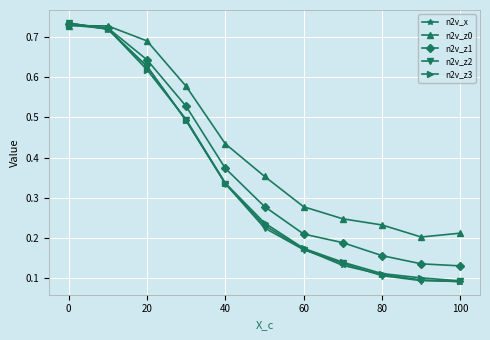

Which series has the largest total across all categories?

n2v_z0